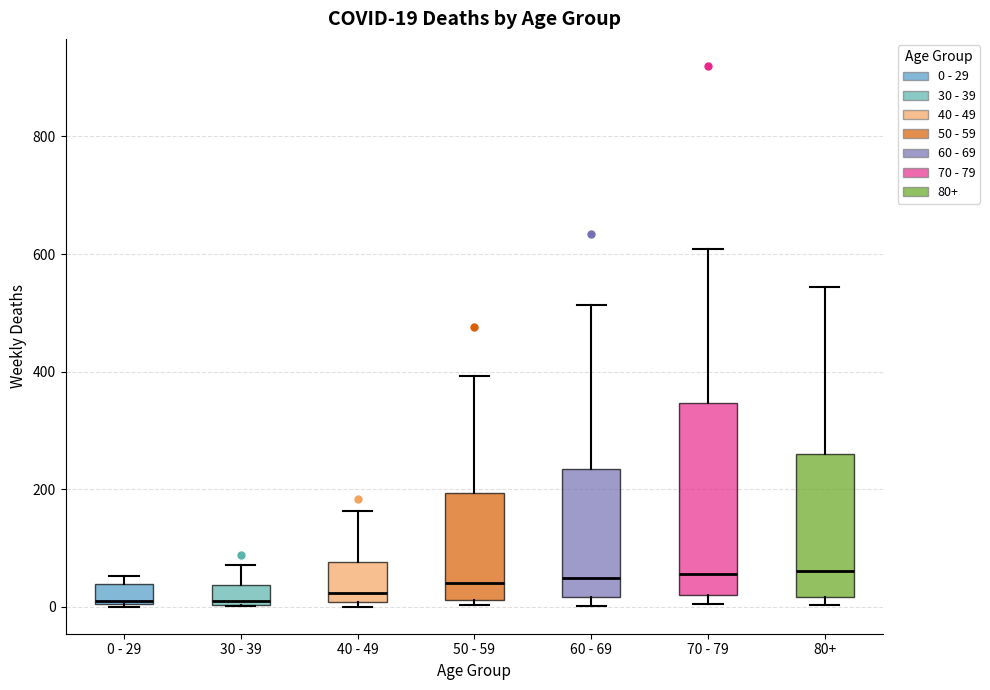

Which box is the tallest, from its lower edge to its upper edge?

70 - 79